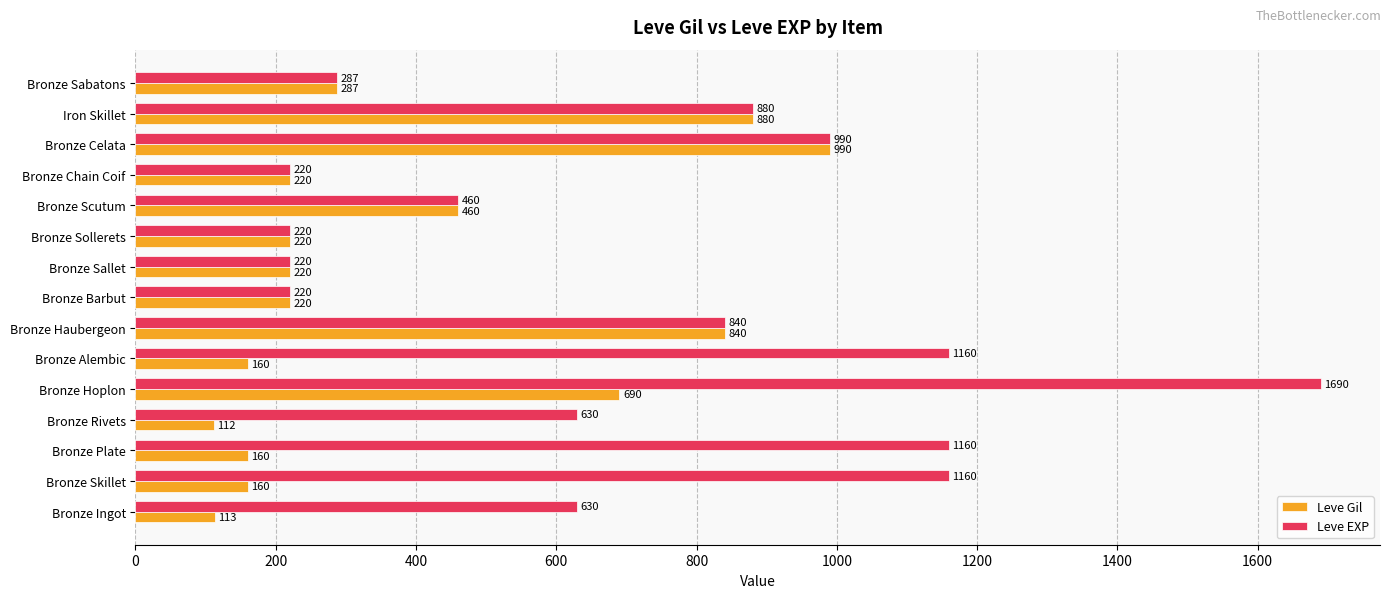

The Leve EXP series shows 460 at Bronze Scutum. True or false?

True